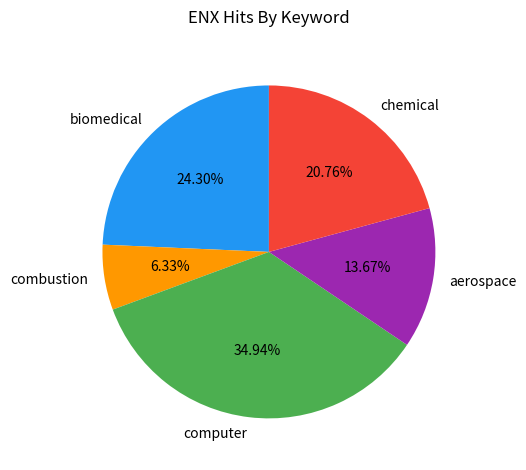

Rank the categories by value from highest to lowest.

computer, biomedical, chemical, aerospace, combustion